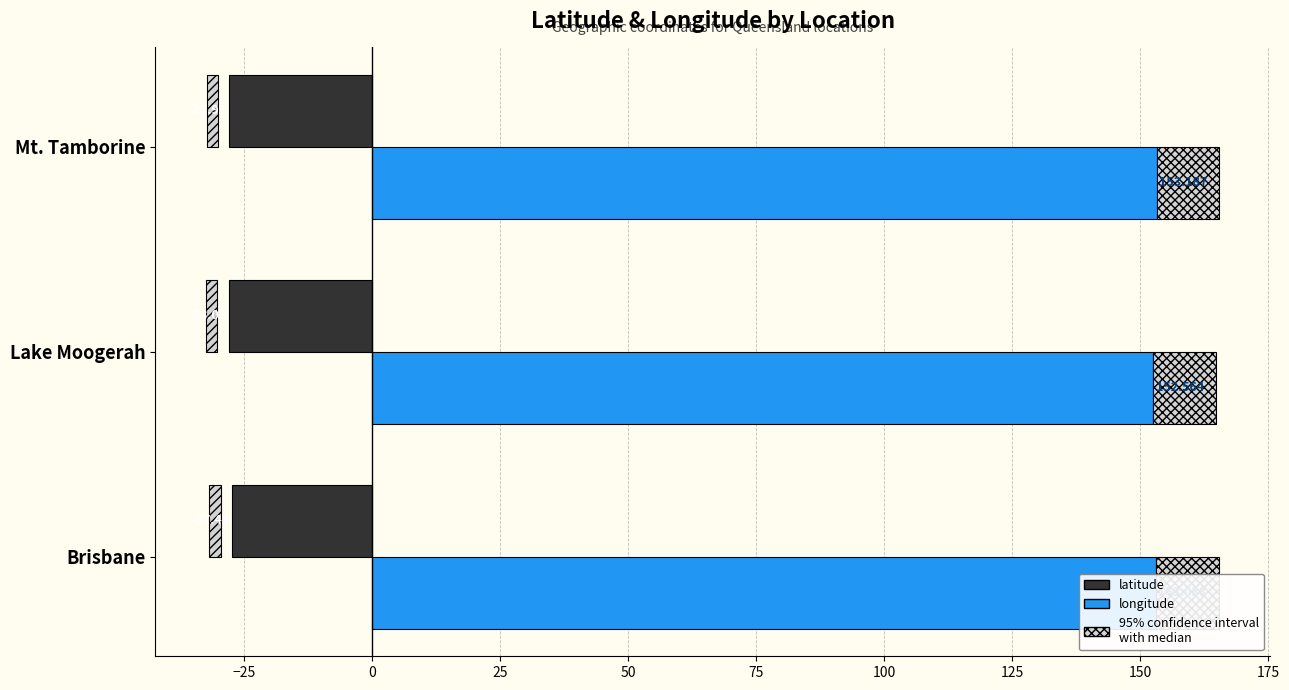

Reading left to right, list all the values displayed in this chart.

latitude: -27.5	-28.0	-27.9
longitude: 153.0	152.6	153.2